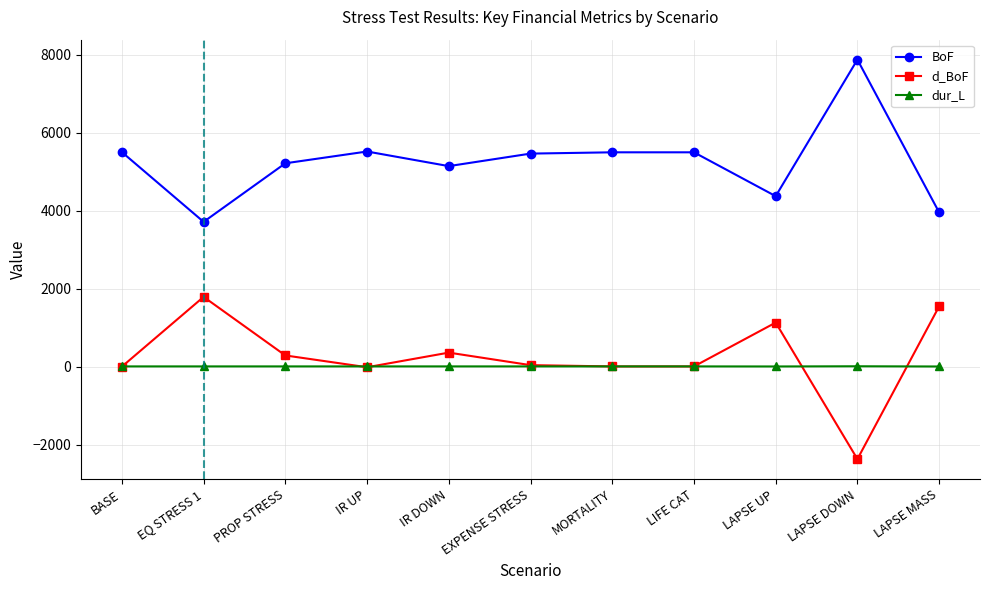

Which series ends up on top after the final intersection of d_BoF and dur_L?

d_BoF